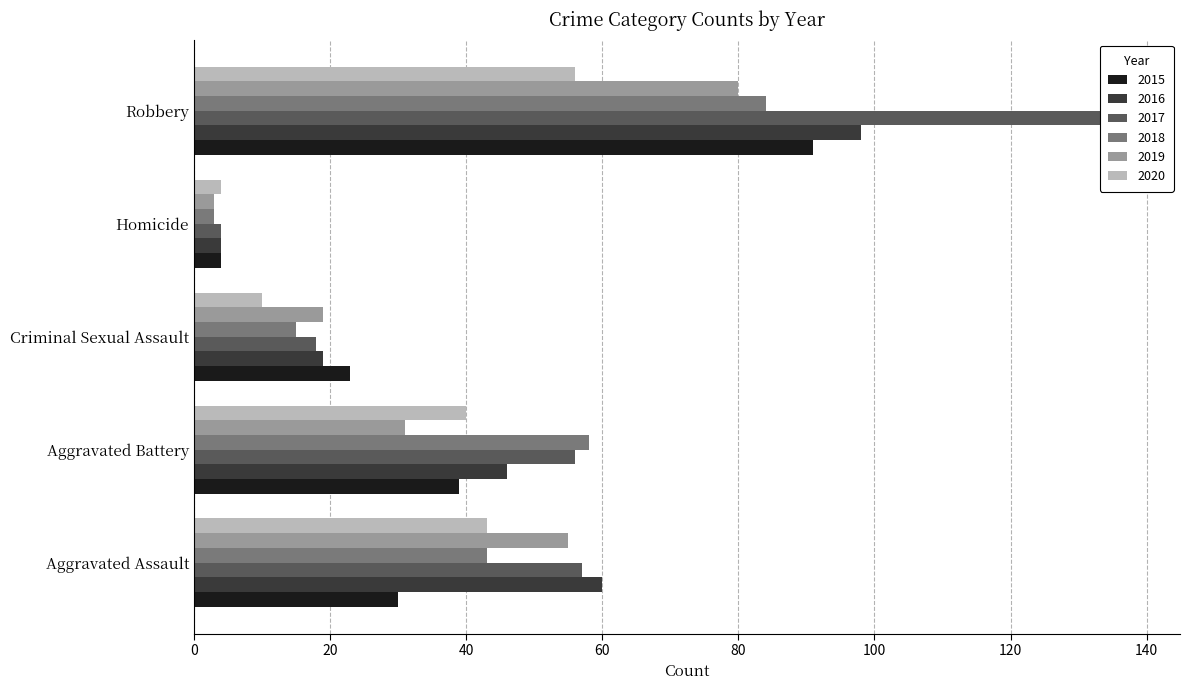

What is the average value of the 2017 series?

55